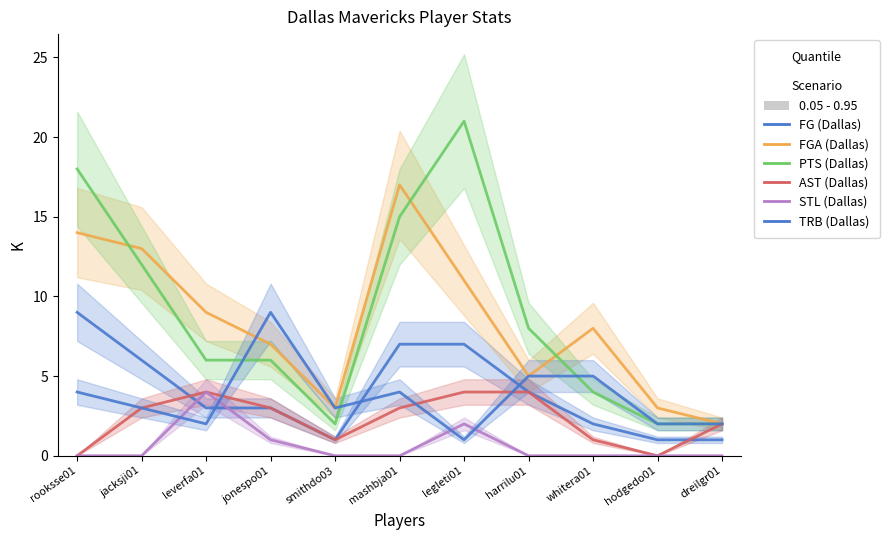

Does the chart display data point markers on the line(s)?

No